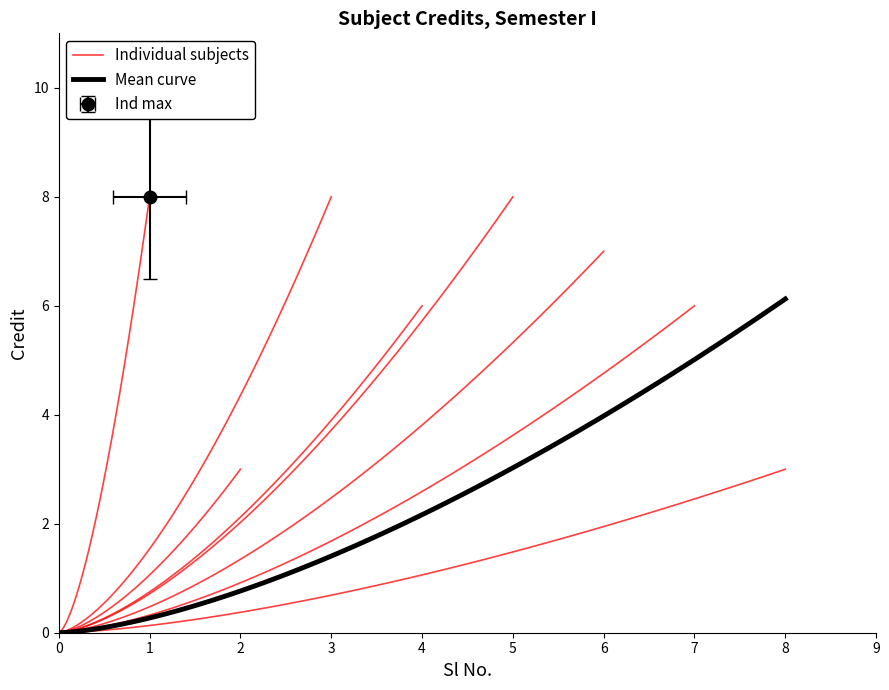

What is the average value?

6